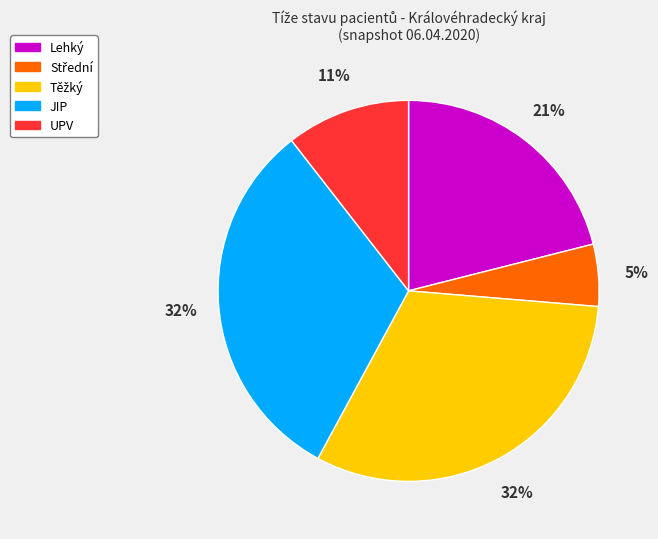

Is there a majority slice in this chart?

No